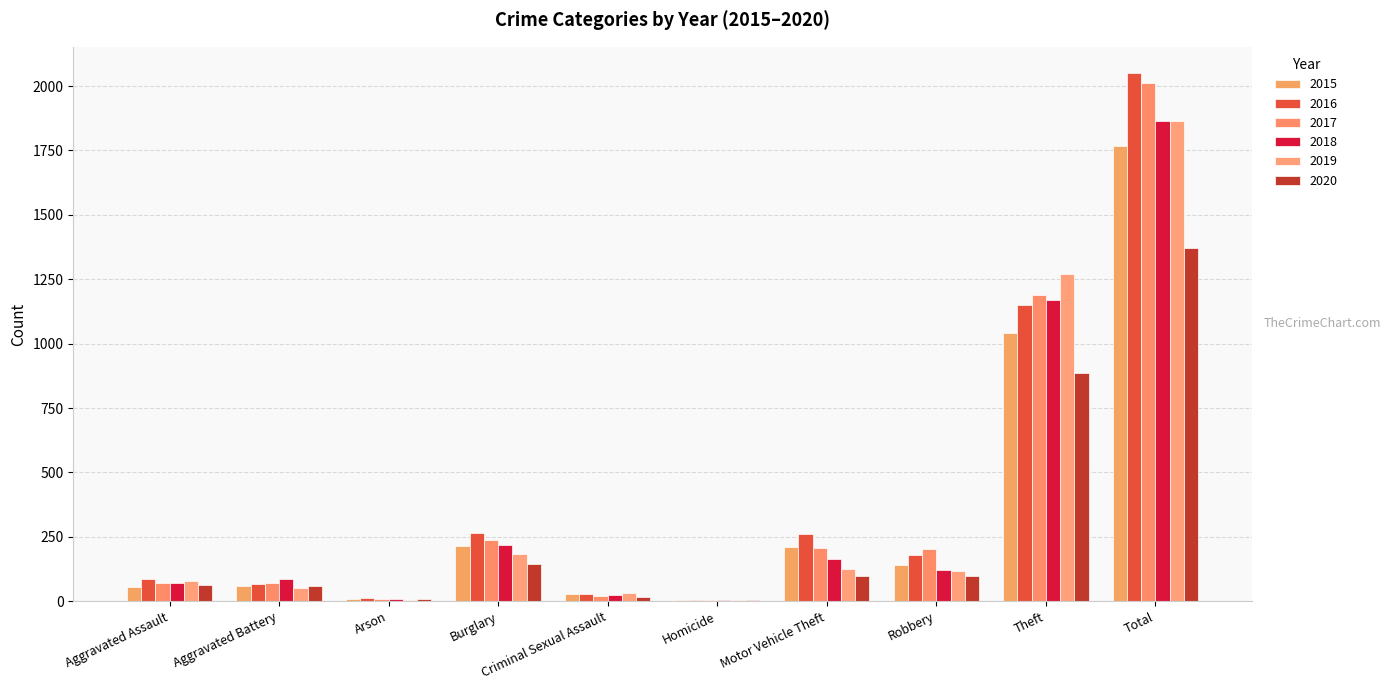

What is the total value across all series at Arson?

48